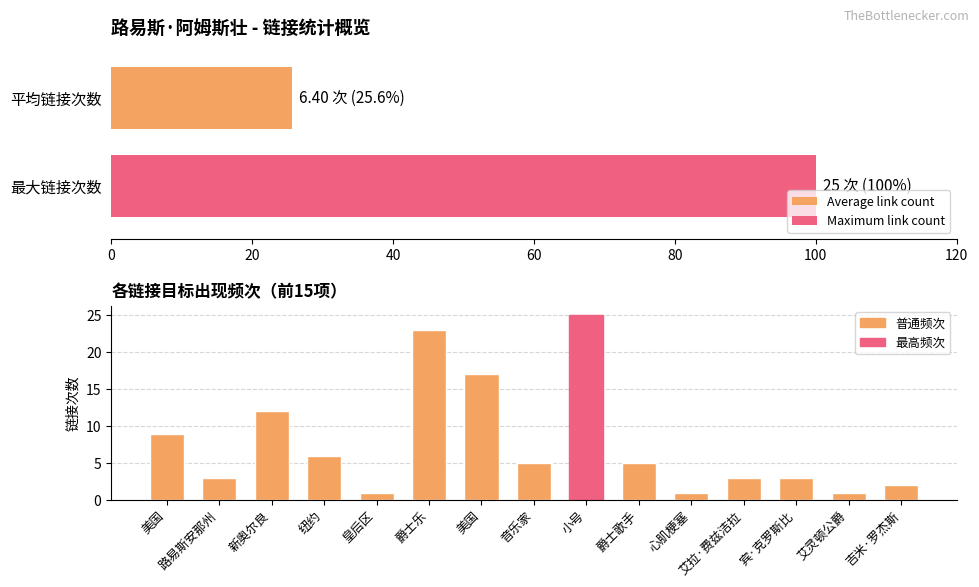

Are the bars grouped side by side (vs. stacked)?

No